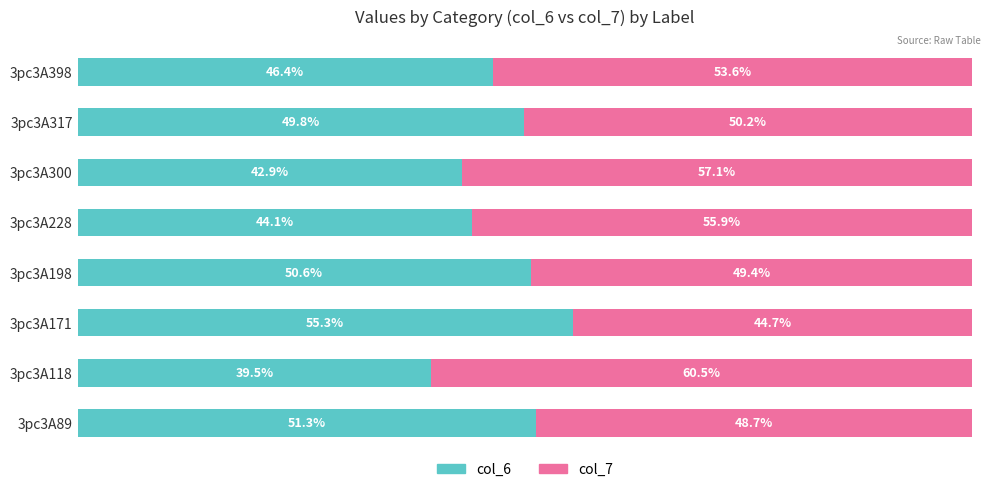

Rank the categories by col_6 value from lowest to highest.

3pc3A118, 3pc3A300, 3pc3A228, 3pc3A398, 3pc3A317, 3pc3A198, 3pc3A89, 3pc3A171